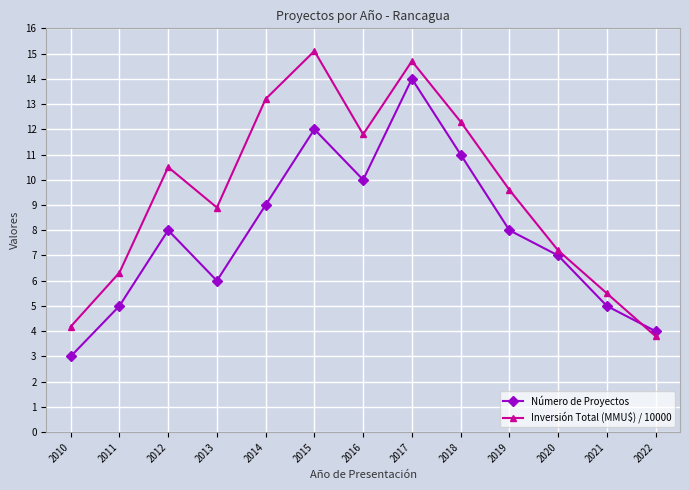

How many lines are shown in the chart?

2